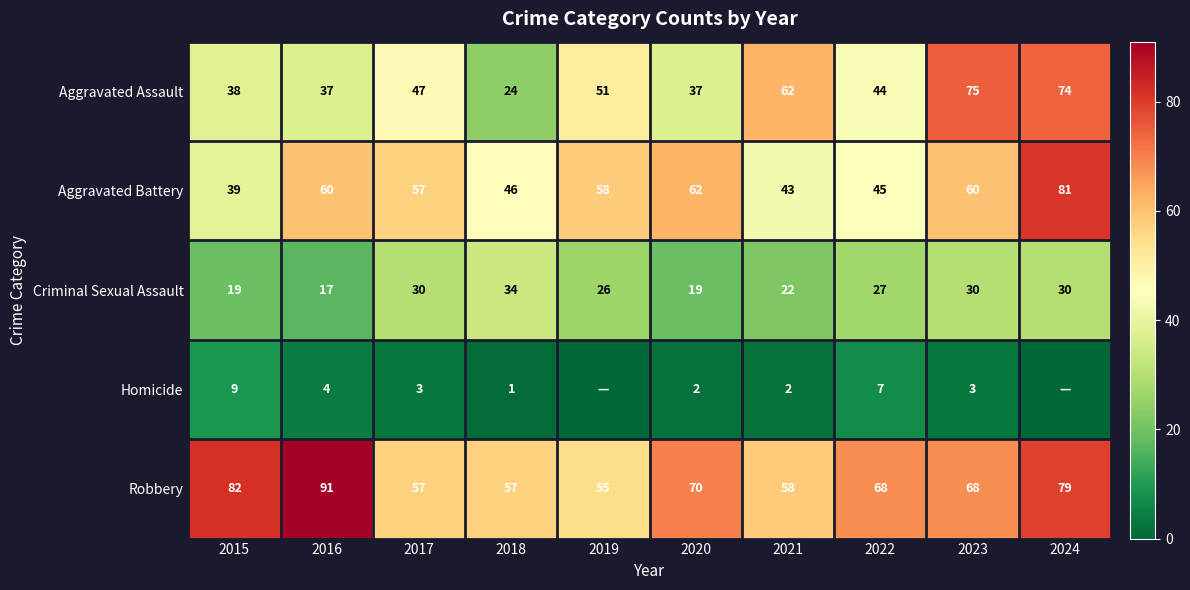

At 2018, list the series in order from smallest to largest.

Homicide, Aggravated Assault, Criminal Sexual Assault, Aggravated Battery, Robbery